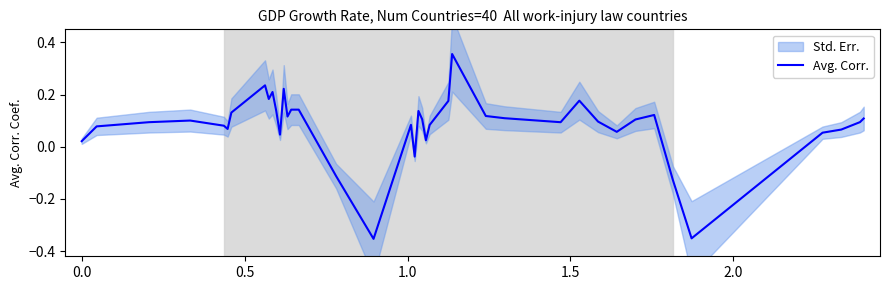

How many positive values are there?

35